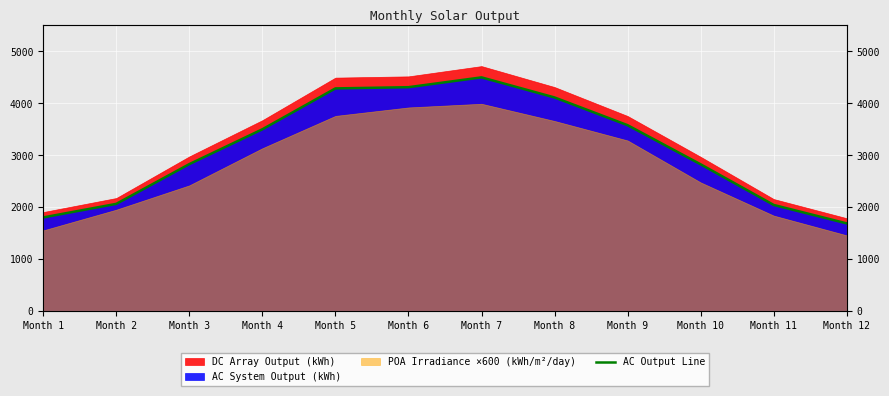

At which label is the value closest to 3096?

Month 3